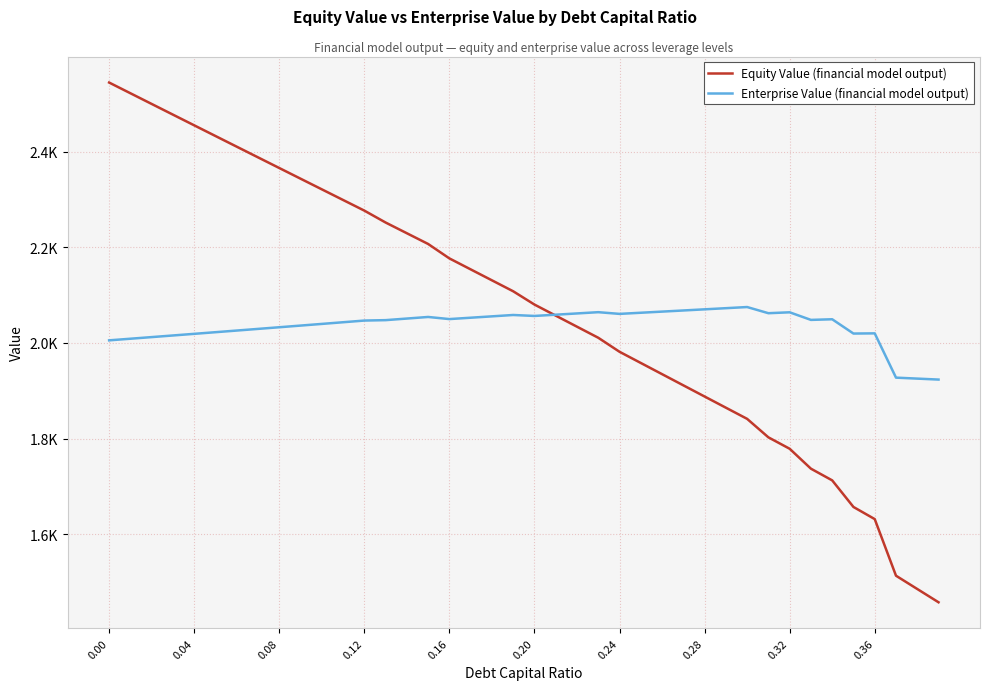

Reading right to left, extract all data points from this chart.

Equity Value (financial model output): 1457.9	1485.6	1513.4	1631.8	1657.1	1712.7	1737.1	1778.8	1802.6	1841.3	1864.6	1888.0	1911.4	1934.7	1958.1	1981.5	2010.8	2033.9	2057.1	2080.2	2108.0	2130.9	2153.8	2176.7	2206.9	2229.3	2251.7	2276.6	2298.9	2321.1	2343.4	2365.7	2387.9	2410.3	2432.6	2454.9	2477.2	2499.6	2521.9	2544.3
Enterprise Value (financial model output): 1923.4	1925.4	1927.5	2020.0	2019.6	2049.5	2048.2	2064.0	2062.2	2075.0	2072.6	2070.2	2067.9	2065.5	2063.1	2060.7	2064.3	2061.7	2059.0	2056.4	2058.4	2055.6	2052.7	2049.9	2054.3	2051.0	2047.6	2046.8	2043.3	2039.8	2036.3	2032.8	2029.3	2025.9	2022.4	2019.0	2015.6	2012.2	2008.8	2005.4